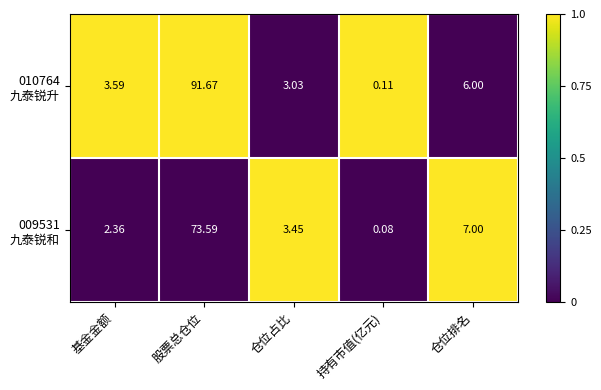

At which category does the chart reach its peak across all series?

股票总仓位